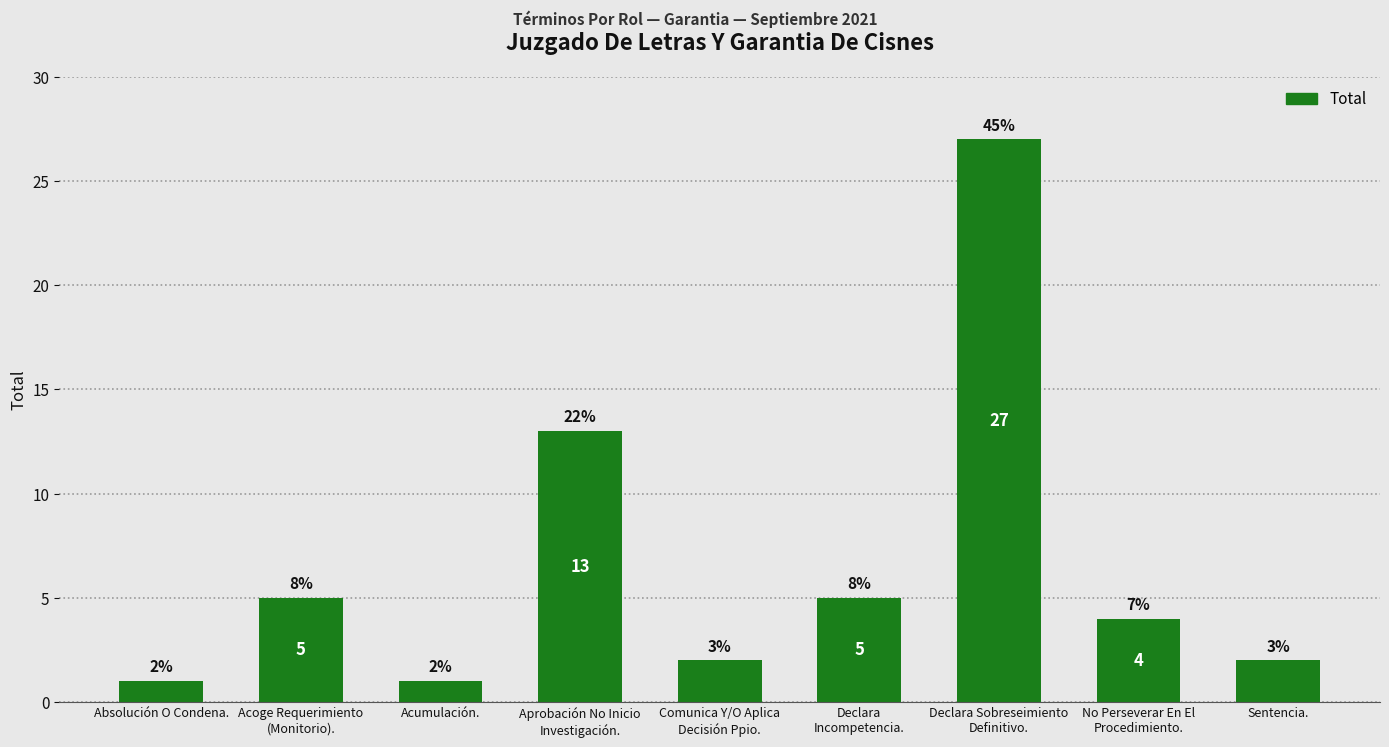

How many series are shown in this chart?

1